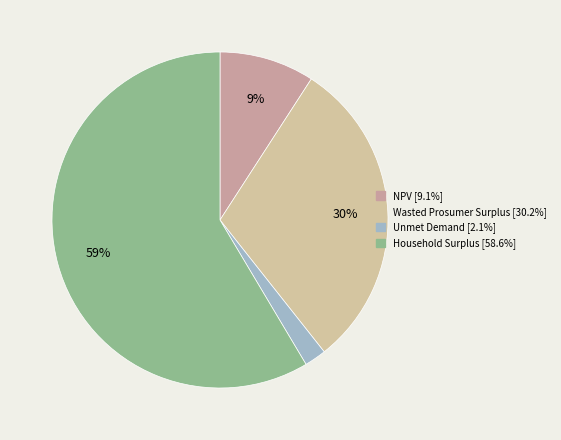

How many segments does this pie chart have?

4